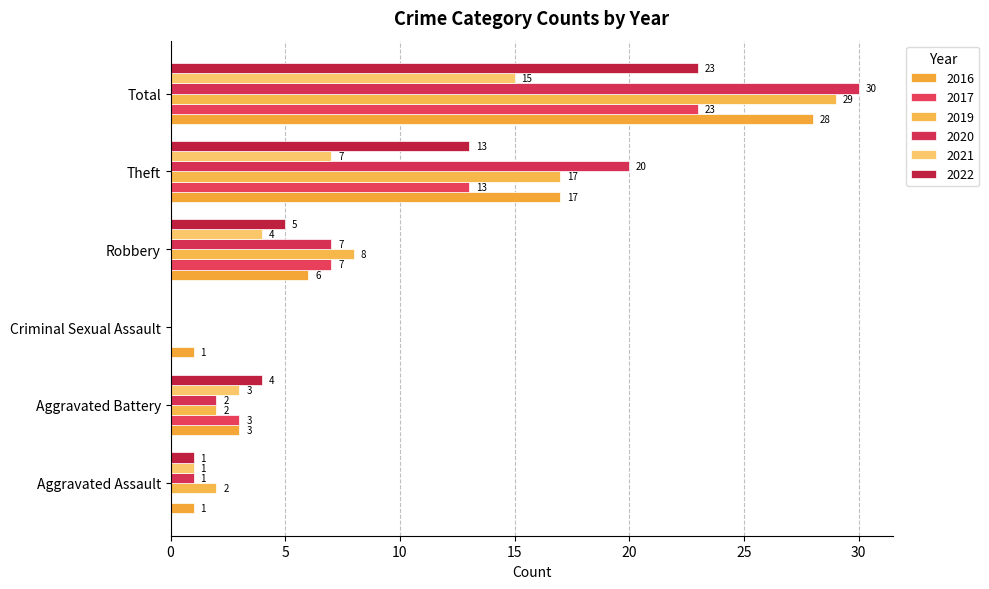

At Total, list the series in order from largest to smallest.

2020, 2019, 2016, 2017, 2022, 2021